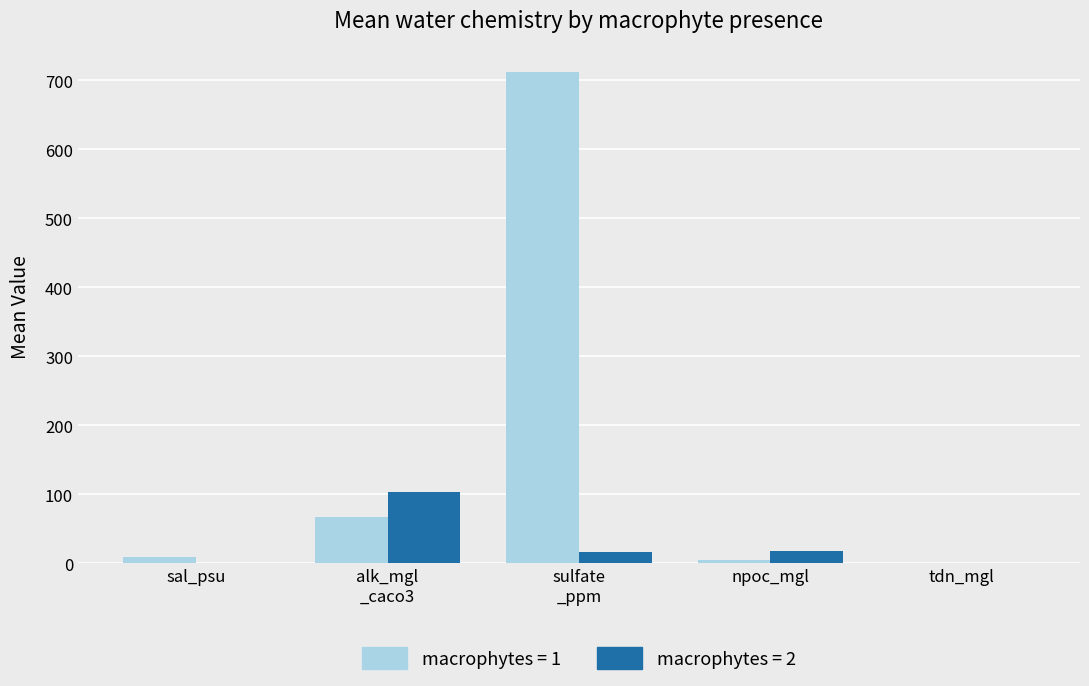

Count the number of data series in this chart.

2